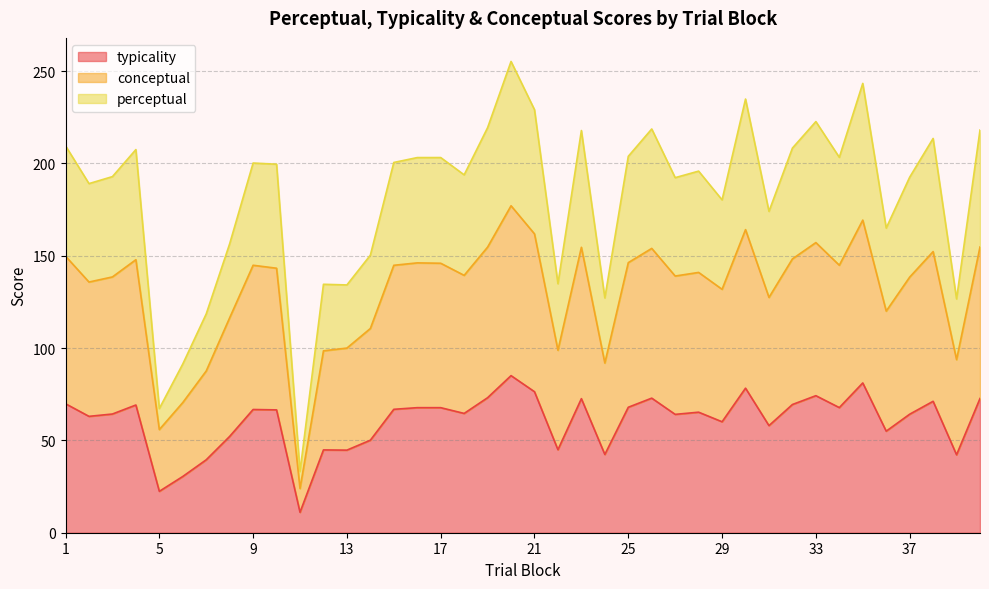

Where is the first local minimum for conceptual?

2